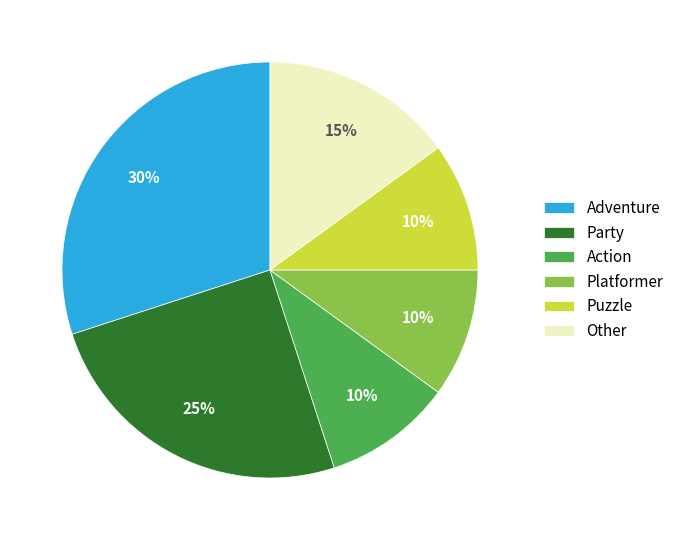

To the nearest percent, what is the average slice percentage?

17%